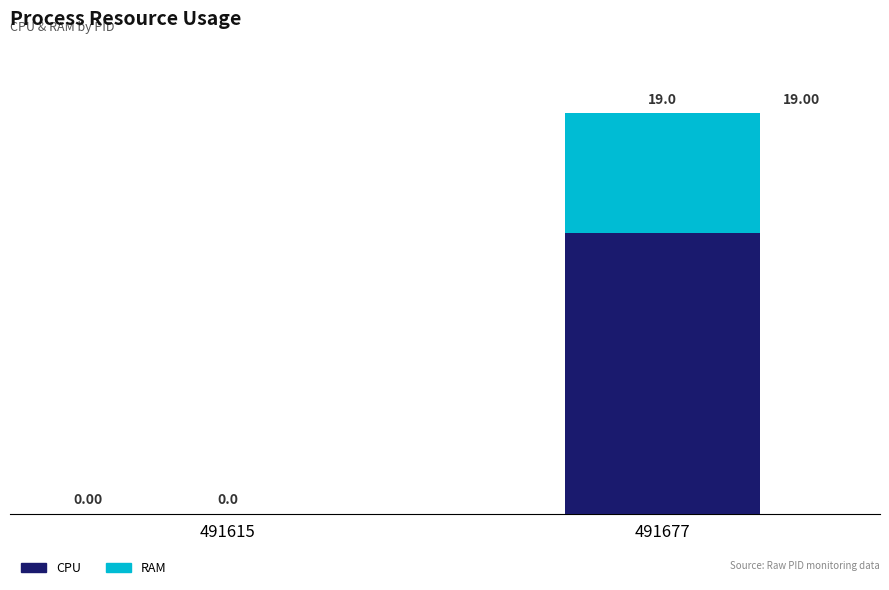

Where is CPU nearest to the value 6?

491615